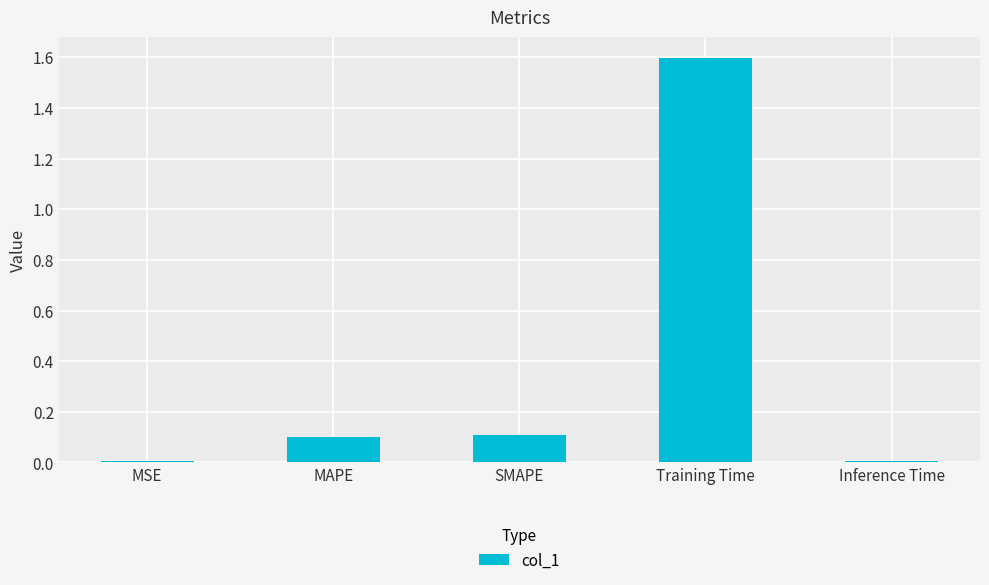

Which has a higher value, Inference Time or Training Time?

Training Time